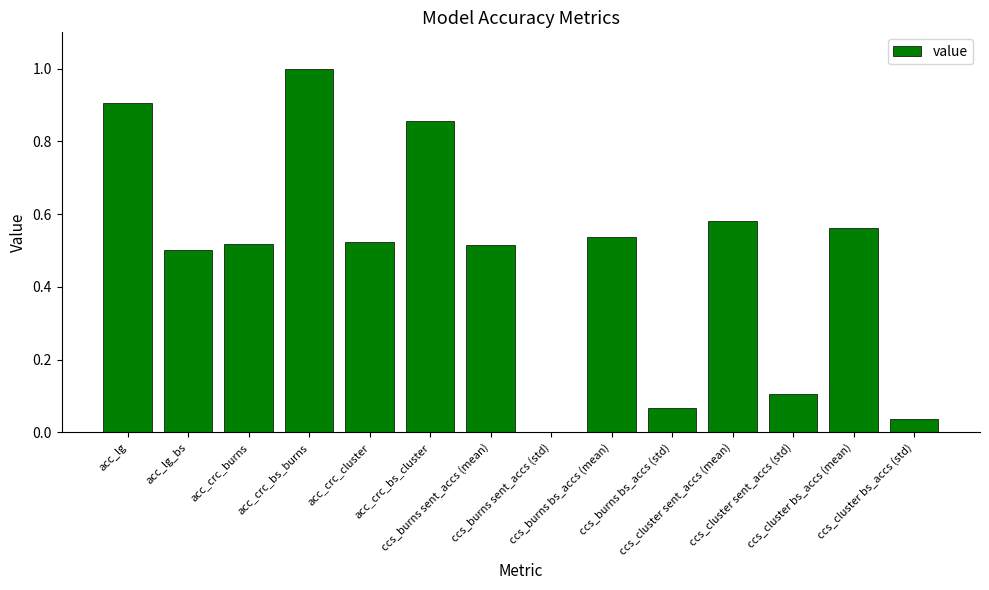

What is the sum of all values?

6.7